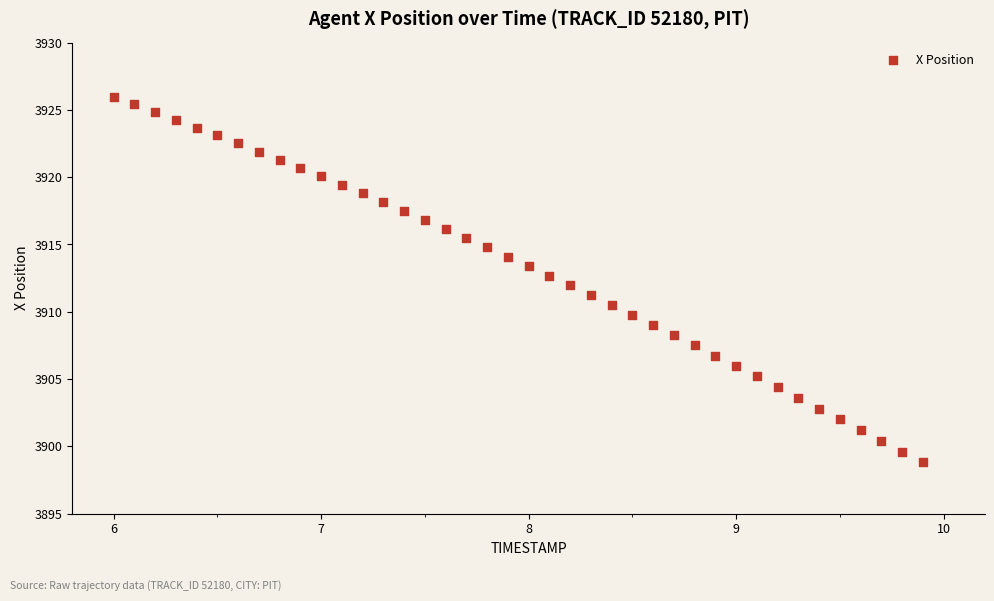

What is the range of X values (max minus min)?

3.9